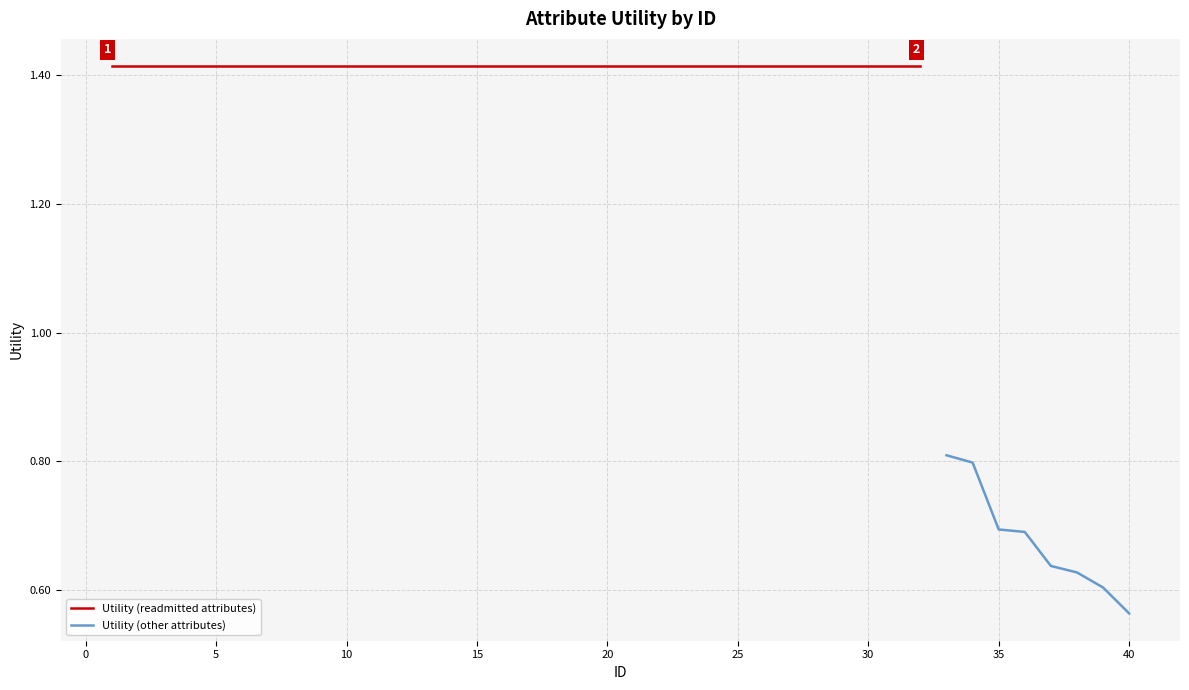

Where does the data first go above 1?

1